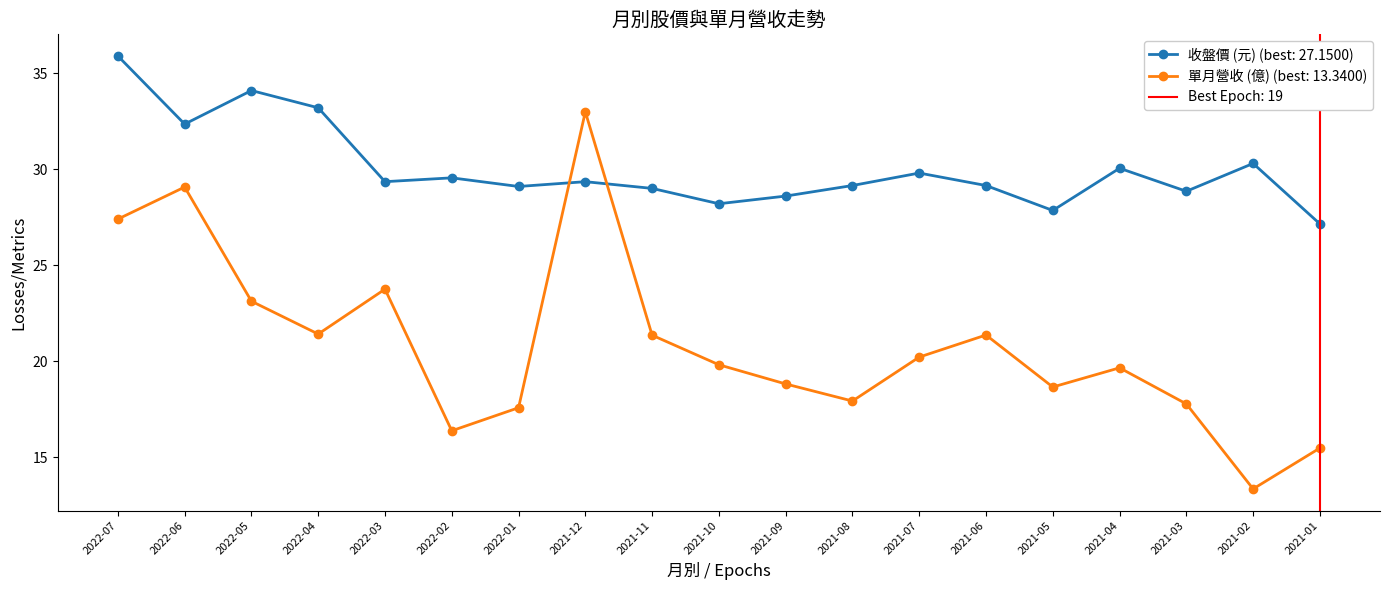

Reading right to left, transcribe all the data shown in this chart.

收盤價 (元): 27.1	30.3	28.9	30.1	27.9	29.1	29.8	29.1	28.6	28.2	29.0	29.4	29.1	29.6	29.4	33.2	34.1	32.4	35.9
單月營收 (億): 15.5	13.3	17.8	19.6	18.6	21.4	20.2	17.9	18.8	19.8	21.4	33.0	17.6	16.4	23.8	21.4	23.1	29.1	27.4